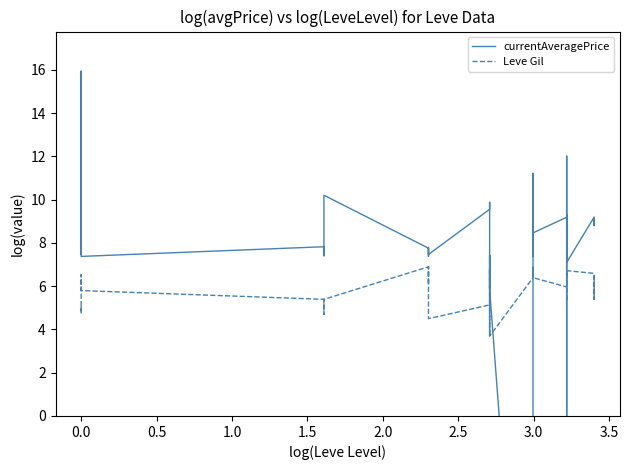

Does the chart have visible grid lines?

No